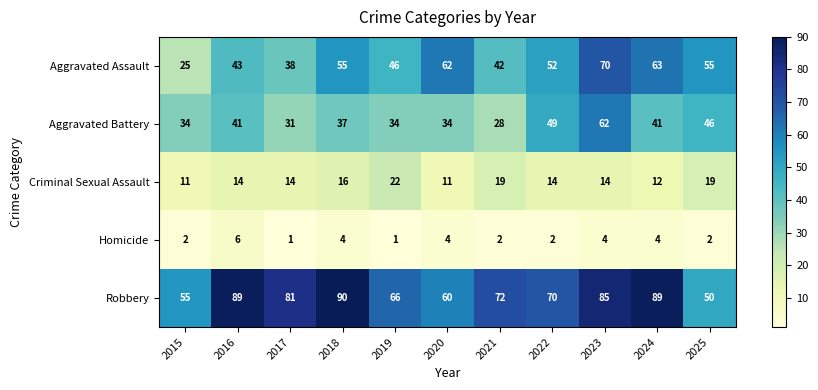

Which series has the largest total across all categories?

Robbery